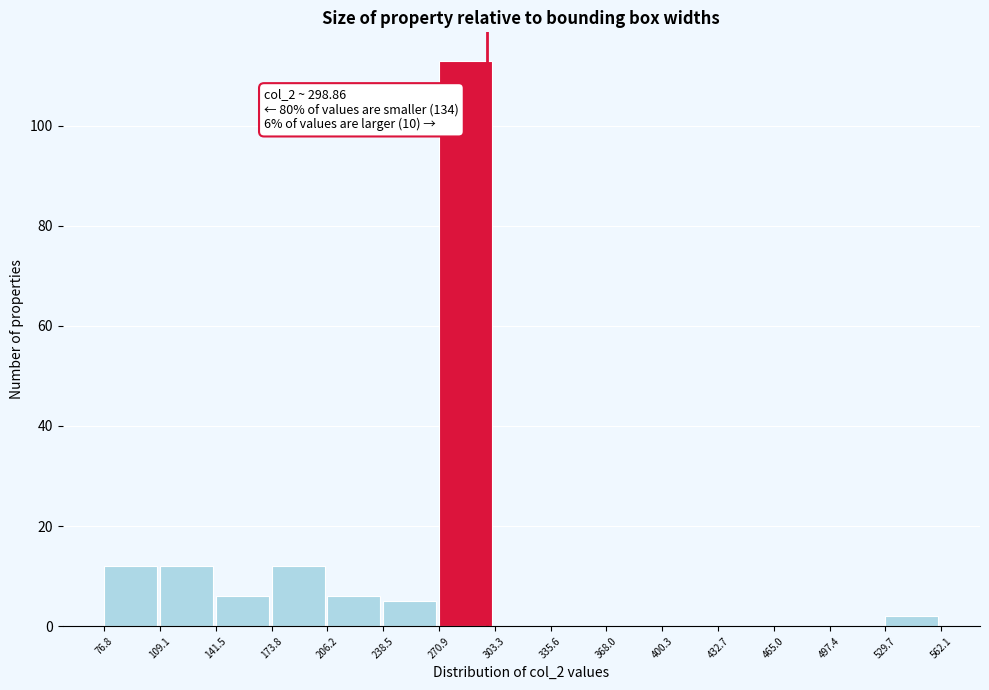

Over which range of the x-axis is the bar tallest?

270.9 to 303.3